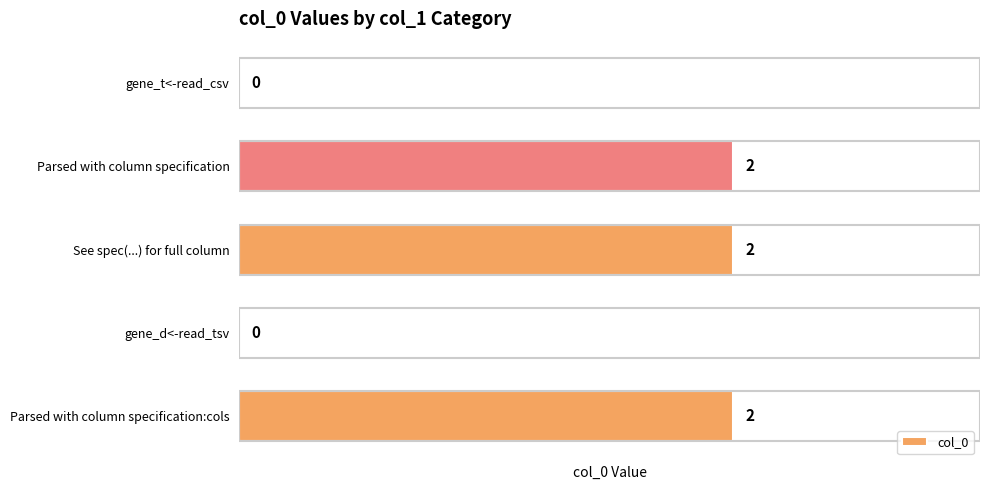

How many values are above zero?

3